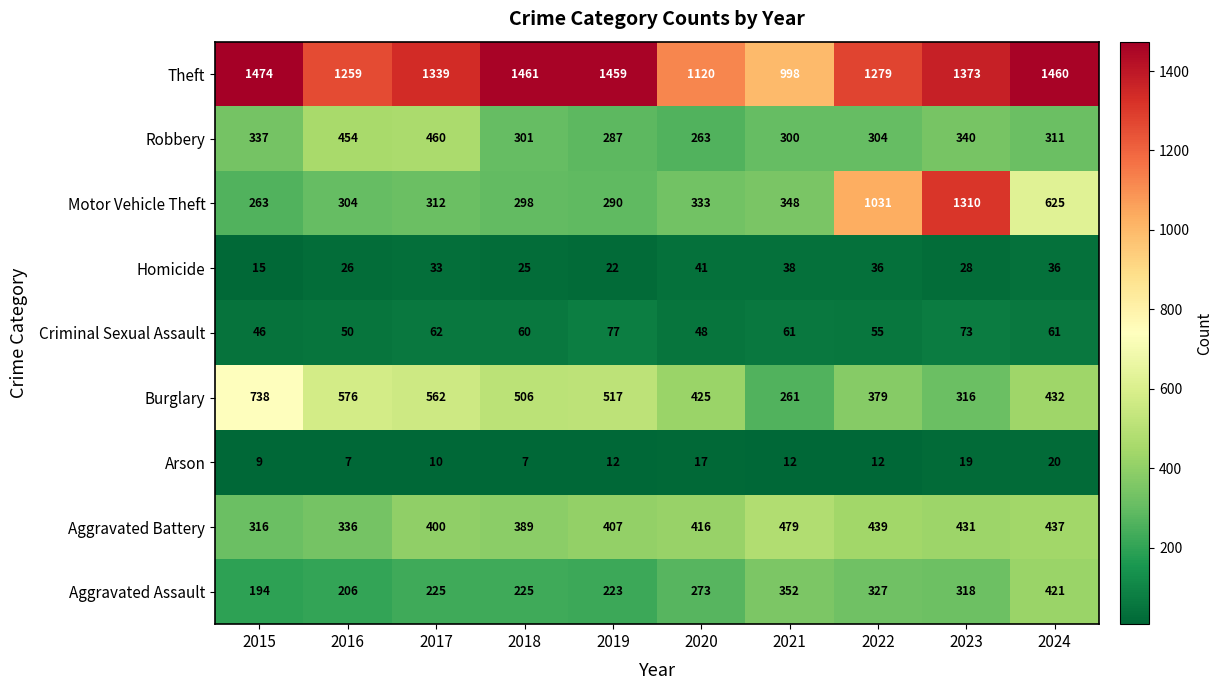

At 2015, list the series in order from largest to smallest.

Theft, Burglary, Robbery, Aggravated Battery, Motor Vehicle Theft, Aggravated Assault, Criminal Sexual Assault, Homicide, Arson